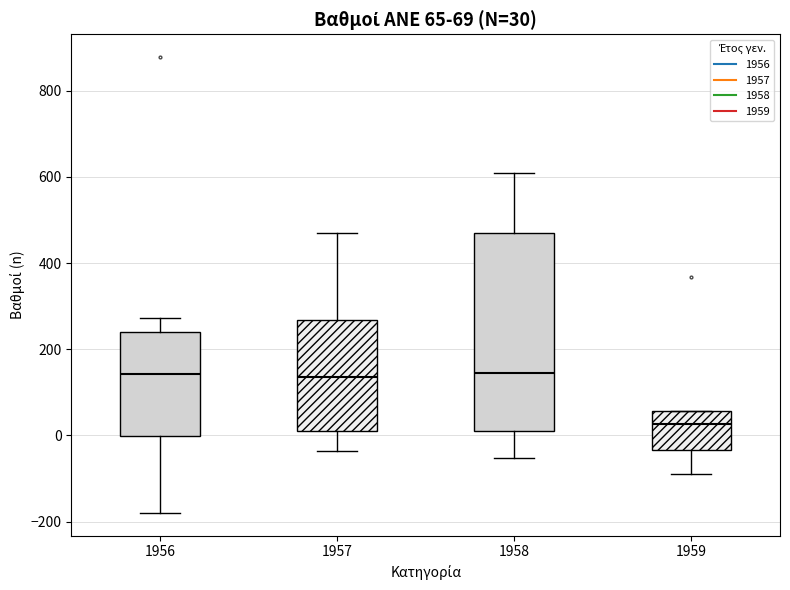

Comparing the boxes themselves (not the whiskers), which one is the tallest?

1958